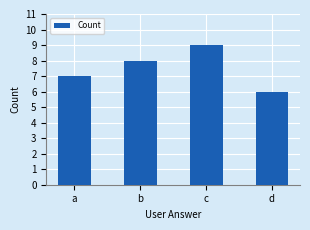

At which label is the value closest to 7?

a